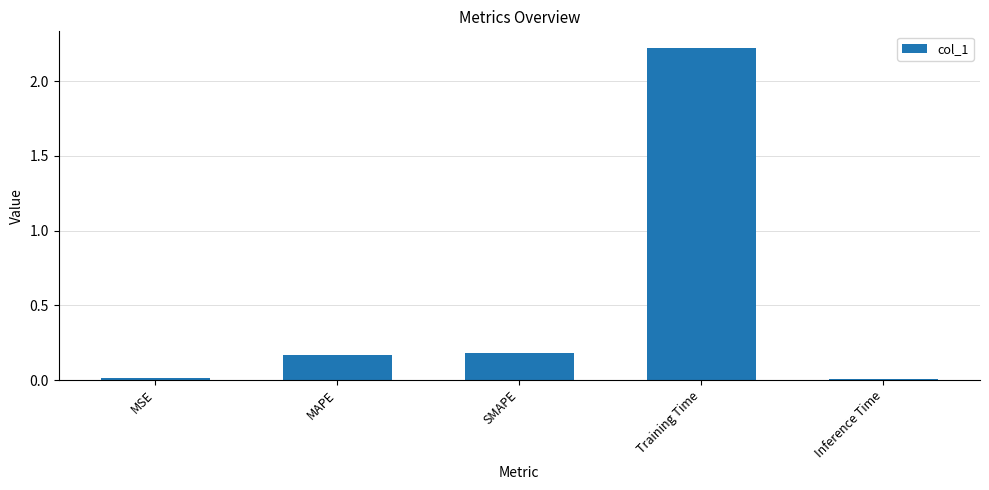

Is it true that the value at MSE is 0.0?

True